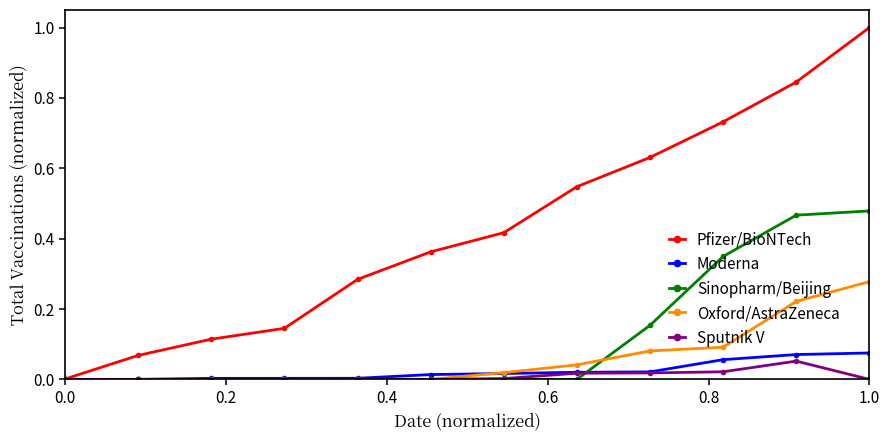

How many lines are shown in the chart?

5